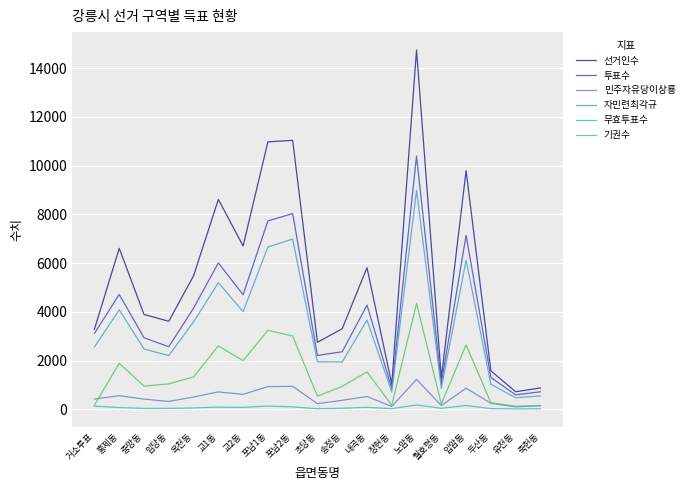

Reading right to left, transcribe all the data shown in this chart.

선거인수: 879	723	1581	9795	1285	14746	1034	5814	3310	2752	11042	10978	6705	8616	5481	3616	3895	6609	3293
투표수: 721	595	1311	7145	1067	10397	861	4278	2364	2212	8033	7734	4703	6011	4153	2570	2940	4717	3119
민주자유당이상룡: 146	102	248	869	158	1228	122	528	372	234	945	934	615	717	507	323	421	561	422
자민련최각규: 552	476	1032	6120	866	8988	712	3667	1946	1952	6988	6663	4009	5202	3588	2207	2479	4084	2564
무효투표수: 23	17	31	156	43	181	27	83	46	26	100	137	79	92	58	40	40	72	133
기권수: 158	128	270	2650	218	4349	173	1536	946	540	3009	3244	2002	2605	1328	1046	955	1892	174